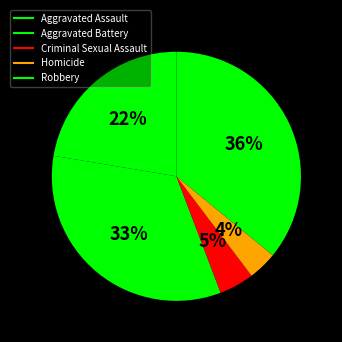

Do Homicide and Criminal Sexual Assault together represent more than half of the pie?

No